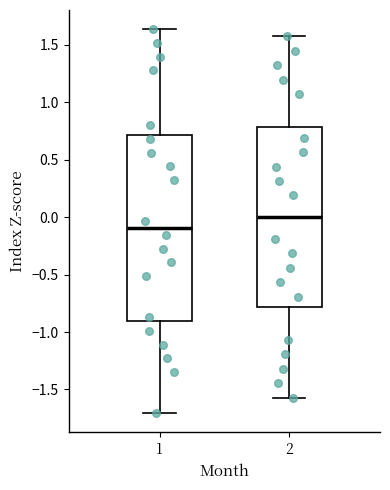

Reading left to right, read every box against the y-axis: the position of its median line, the range the box covers, and the ends of its whiskers. The values are not printed on the chart, so give them approximately, as read against the axis.

1: median -0.10, box -0.90 to 0.70, whiskers -1.70 to 1.65
2: median 0.00, box -0.80 to 0.80, whiskers -1.55 to 1.55